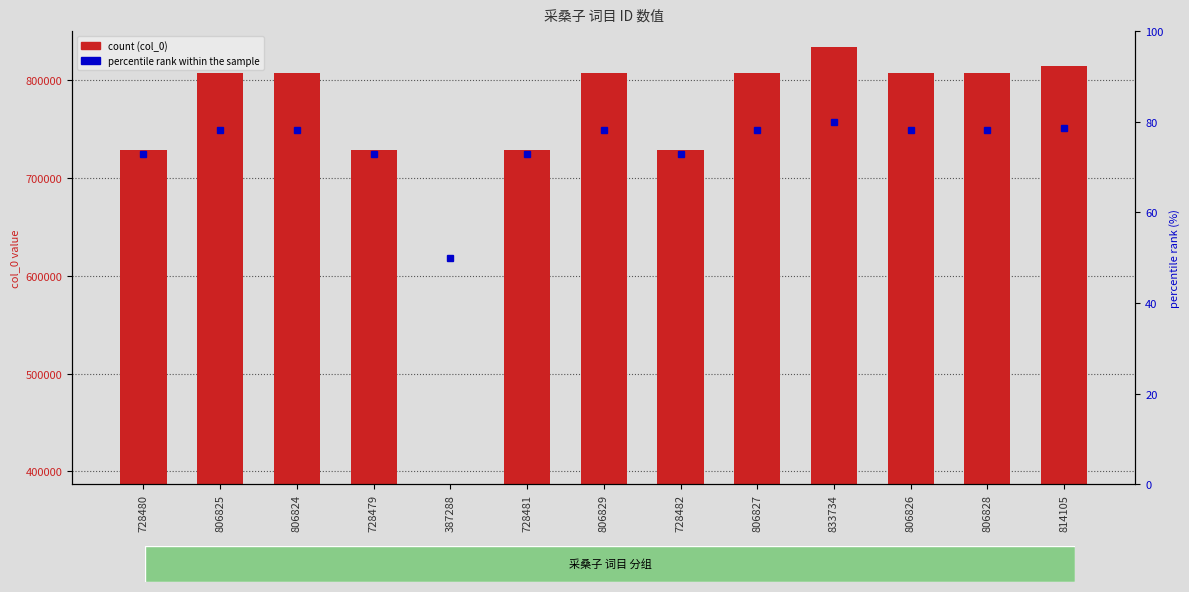

Is it true that col_0 equals 806824.0 at 806824?

True